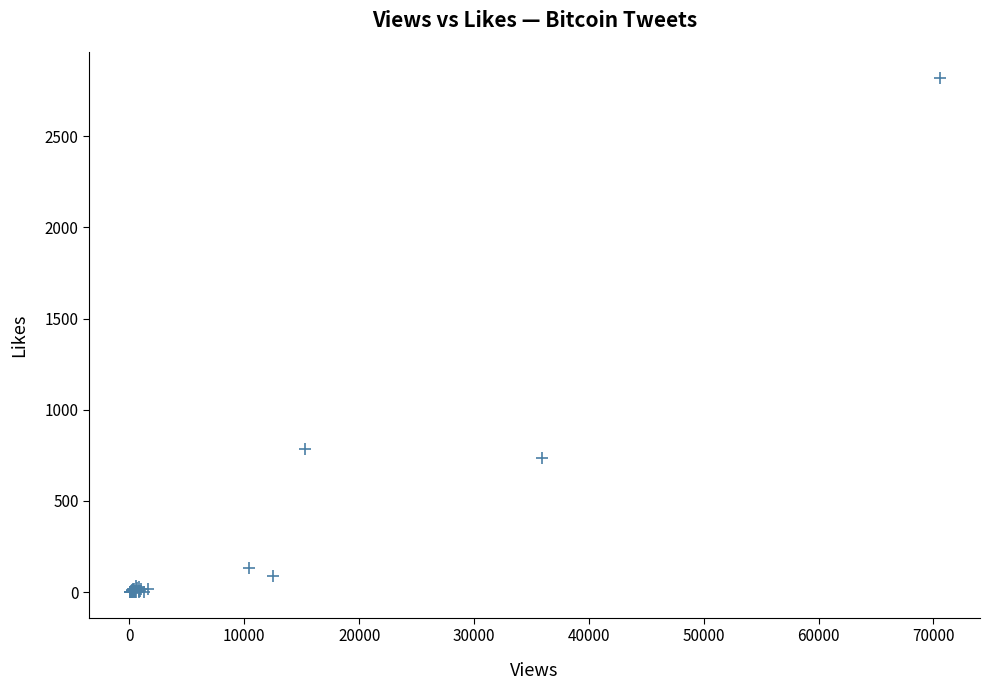

What Y value in the scatter plot is closest to 1410?

787